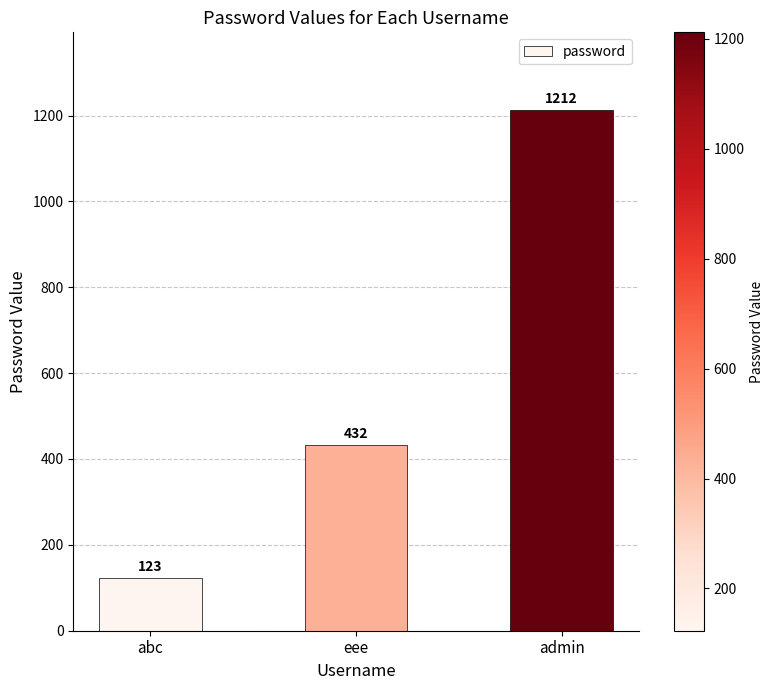

Reading left to right, list all the values displayed in this chart.

abc=123	eee=432	admin=1212